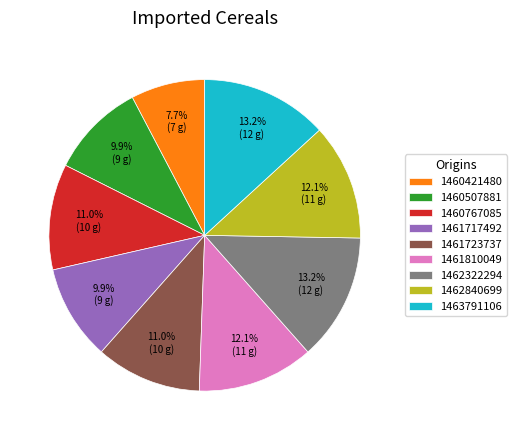

What percentage is the 1463791106 slice, to the nearest percent?

13%